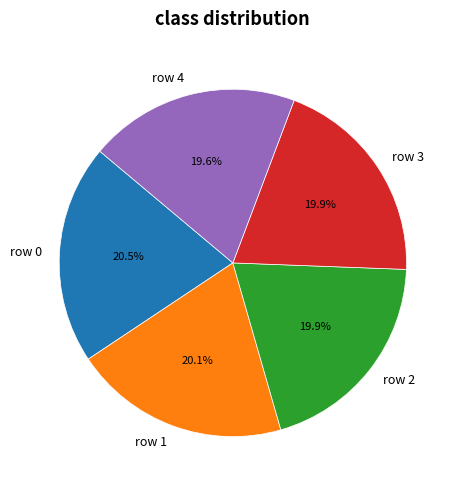

What is the total percentage of row 3 and row 4?

39.5%